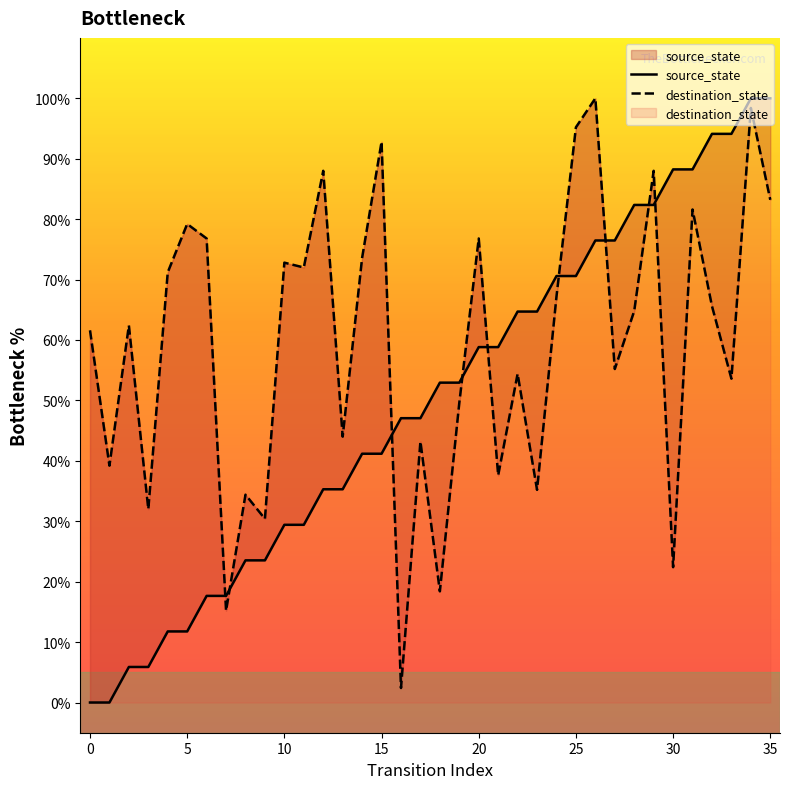

What is the sum of the source_state values at 25 and 18?

123.5